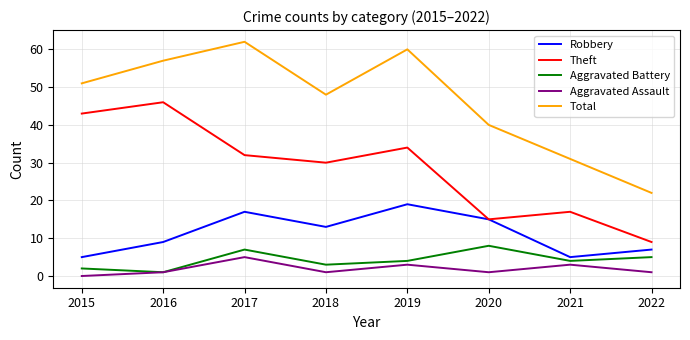

Reading left to right, what are all the values shown in this chart?

Robbery: 5	9	17	13	19	15	5	7
Theft: 43	46	32	30	34	15	17	9
Aggravated Battery: 2	1	7	3	4	8	4	5
Aggravated Assault: 0	1	5	1	3	1	3	1
Total: 51	57	62	48	60	40	31	22